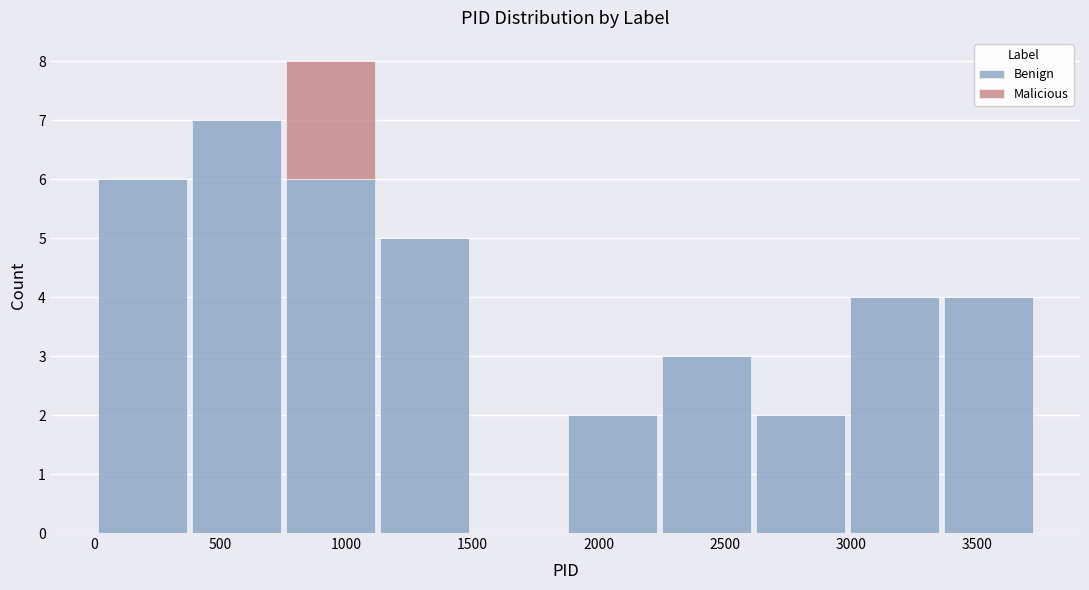

Reading left to right, transcribe this chart: for each stacked bar, give the range it covers on the x-axis and its total height. Neither the bar edges nor the heights are printed on the chart, so give them approximately, as read against the axes.

0 to 400: 6
400 to 750: 7
750 to 1100: 8
1100 to 1500: 5
1500 to 1850: 0
1850 to 2250: 2
2250 to 2600: 3
2600 to 3000: 2
3000 to 3350: 4
3350 to 3750: 4